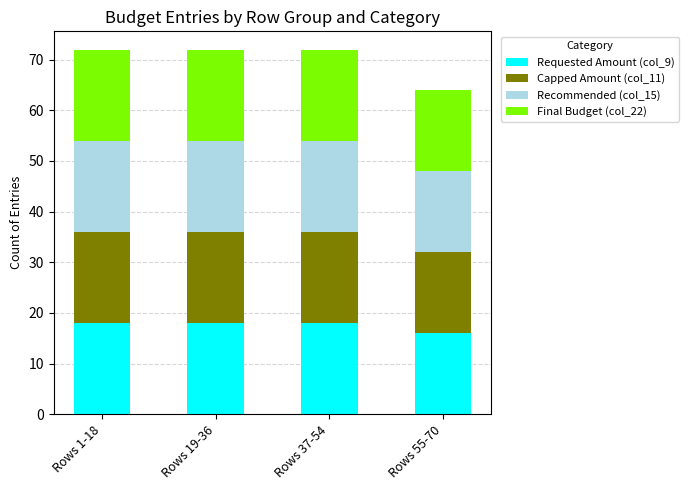

What is the minimum value for Requested Amount (col_9)?

16